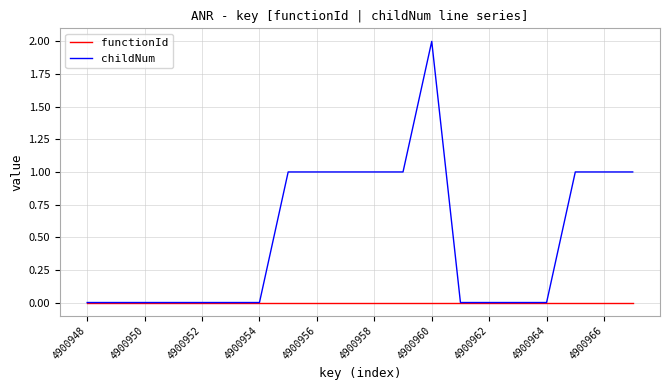

List the series in order of their peak value, highest first.

childNum, functionId